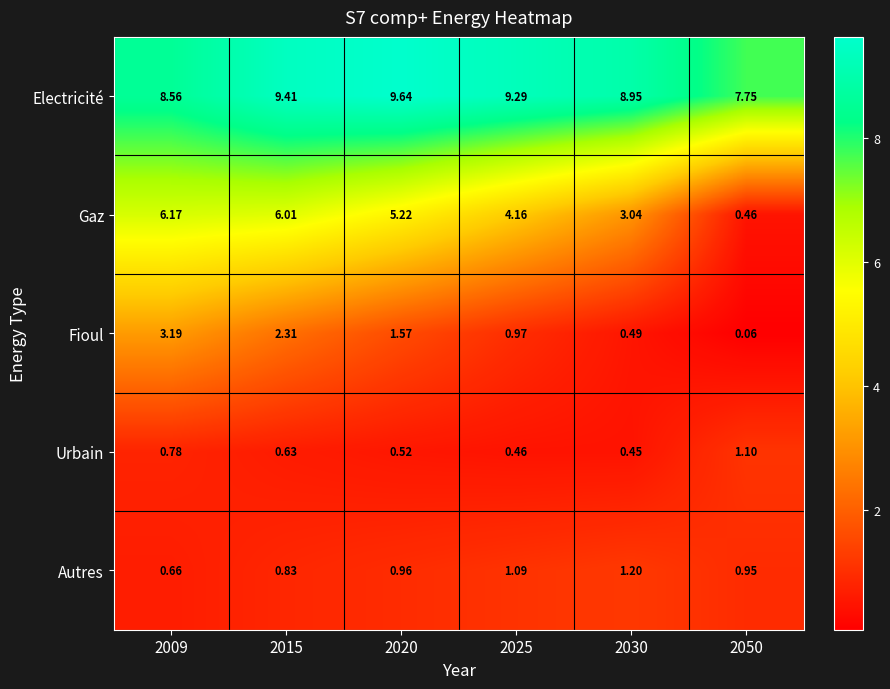

At 2025, list the series in order from smallest to largest.

Urbain, Fioul, Autres, Gaz, Electricité